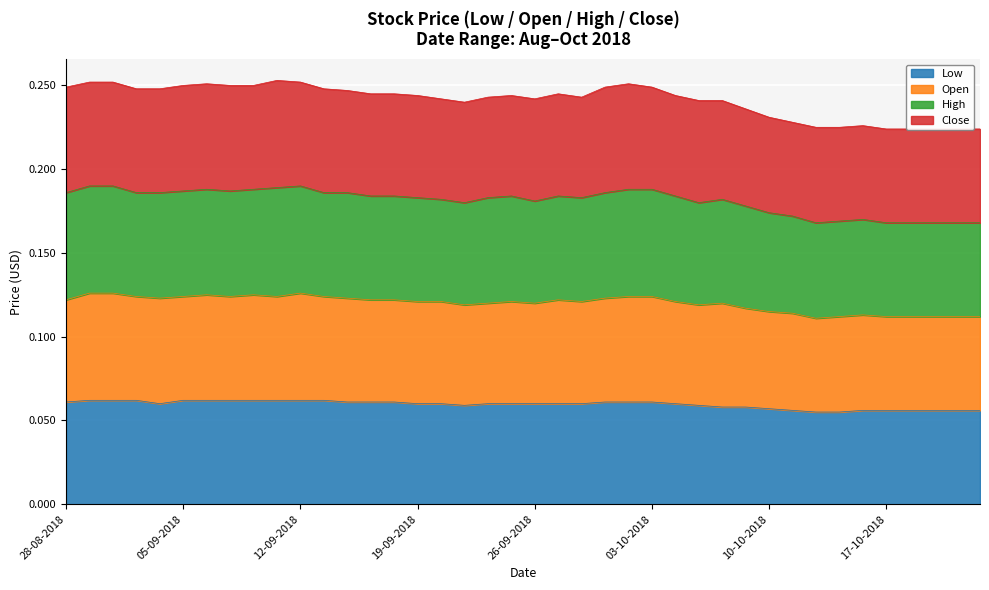

Reading left to right, extract all data points from this chart.

Low: 28-08-2018=0.1	29-08-2018=0.1	30-08-2018=0.1	31-08-2018=0.1	04-09-2018=0.1	05-09-2018=0.1	06-09-2018=0.1	07-09-2018=0.1	10-09-2018=0.1	11-09-2018=0.1	12-09-2018=0.1	13-09-2018=0.1	14-09-2018=0.1	17-09-2018=0.1	18-09-2018=0.1	19-09-2018=0.1	20-09-2018=0.1	21-09-2018=0.1	24-09-2018=0.1	25-09-2018=0.1	26-09-2018=0.1	27-09-2018=0.1	28-09-2018=0.1	01-10-2018=0.1	02-10-2018=0.1	03-10-2018=0.1	04-10-2018=0.1	05-10-2018=0.1	08-10-2018=0.1	09-10-2018=0.1	10-10-2018=0.1	11-10-2018=0.1	12-10-2018=0.1	15-10-2018=0.1	16-10-2018=0.1	17-10-2018=0.1	18-10-2018=0.1	19-10-2018=0.1	22-10-2018=0.1	23-10-2018=0.1
Open: 28-08-2018=0.1	29-08-2018=0.1	30-08-2018=0.1	31-08-2018=0.1	04-09-2018=0.1	05-09-2018=0.1	06-09-2018=0.1	07-09-2018=0.1	10-09-2018=0.1	11-09-2018=0.1	12-09-2018=0.1	13-09-2018=0.1	14-09-2018=0.1	17-09-2018=0.1	18-09-2018=0.1	19-09-2018=0.1	20-09-2018=0.1	21-09-2018=0.1	24-09-2018=0.1	25-09-2018=0.1	26-09-2018=0.1	27-09-2018=0.1	28-09-2018=0.1	01-10-2018=0.1	02-10-2018=0.1	03-10-2018=0.1	04-10-2018=0.1	05-10-2018=0.1	08-10-2018=0.1	09-10-2018=0.1	10-10-2018=0.1	11-10-2018=0.1	12-10-2018=0.1	15-10-2018=0.1	16-10-2018=0.1	17-10-2018=0.1	18-10-2018=0.1	19-10-2018=0.1	22-10-2018=0.1	23-10-2018=0.1
High: 28-08-2018=0.2	29-08-2018=0.2	30-08-2018=0.2	31-08-2018=0.2	04-09-2018=0.2	05-09-2018=0.2	06-09-2018=0.2	07-09-2018=0.2	10-09-2018=0.2	11-09-2018=0.2	12-09-2018=0.2	13-09-2018=0.2	14-09-2018=0.2	17-09-2018=0.2	18-09-2018=0.2	19-09-2018=0.2	20-09-2018=0.2	21-09-2018=0.2	24-09-2018=0.2	25-09-2018=0.2	26-09-2018=0.2	27-09-2018=0.2	28-09-2018=0.2	01-10-2018=0.2	02-10-2018=0.2	03-10-2018=0.2	04-10-2018=0.2	05-10-2018=0.2	08-10-2018=0.2	09-10-2018=0.2	10-10-2018=0.2	11-10-2018=0.2	12-10-2018=0.2	15-10-2018=0.2	16-10-2018=0.2	17-10-2018=0.2	18-10-2018=0.2	19-10-2018=0.2	22-10-2018=0.2	23-10-2018=0.2